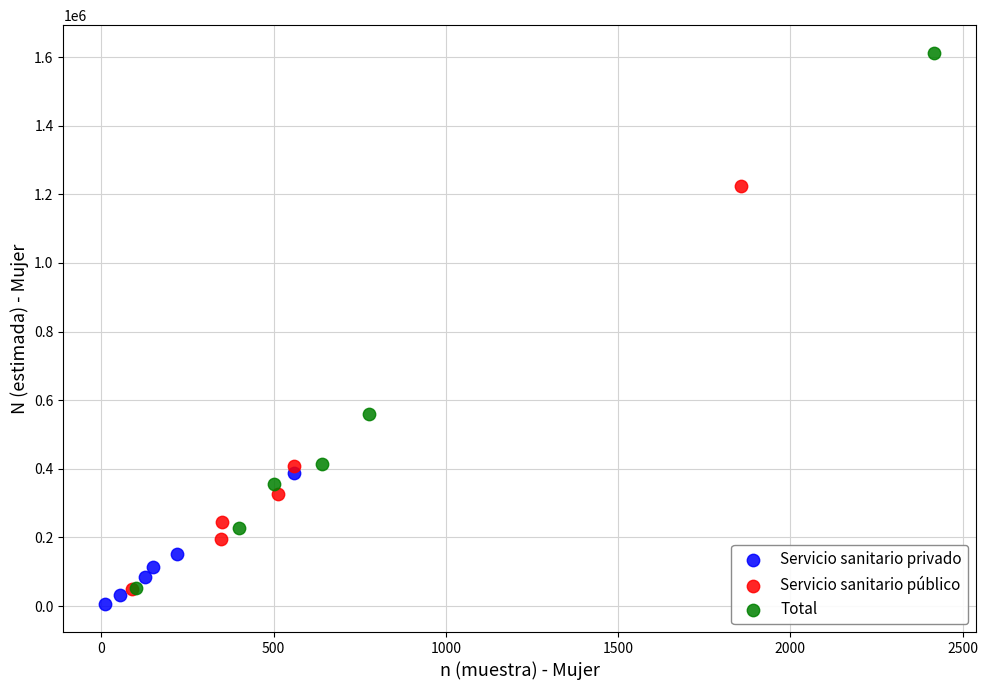

Which series has the widest spread of Y values?

Total